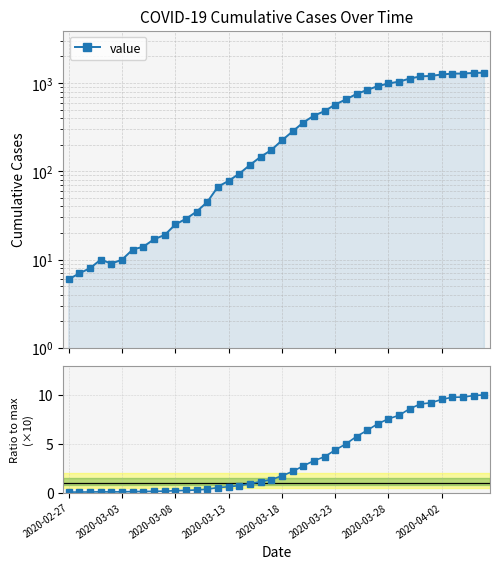

Which series has the largest range (max minus min)?

value